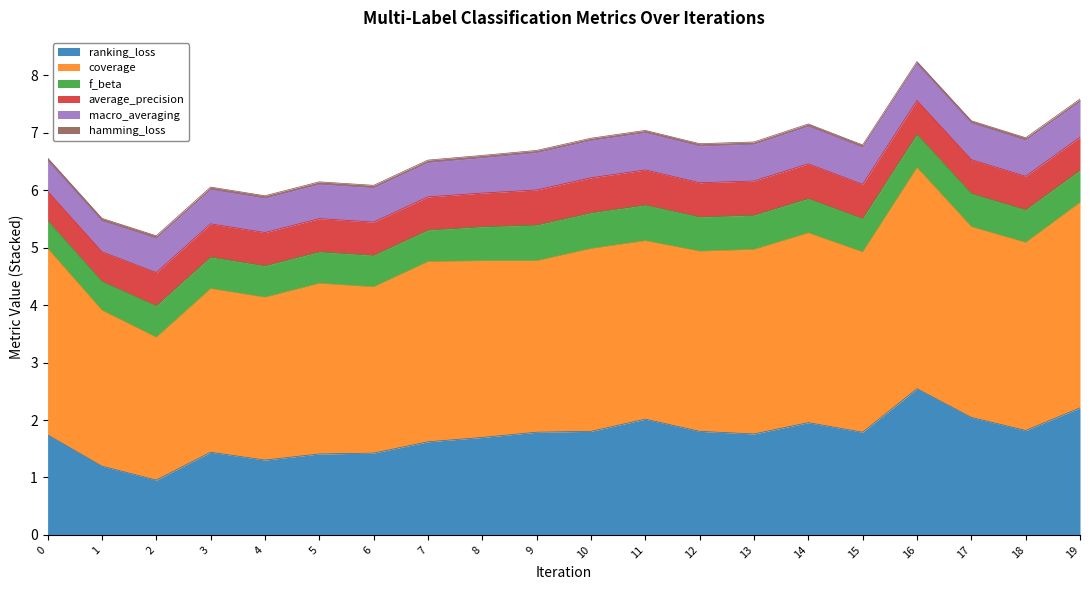

How many distinct data groups are displayed?

6